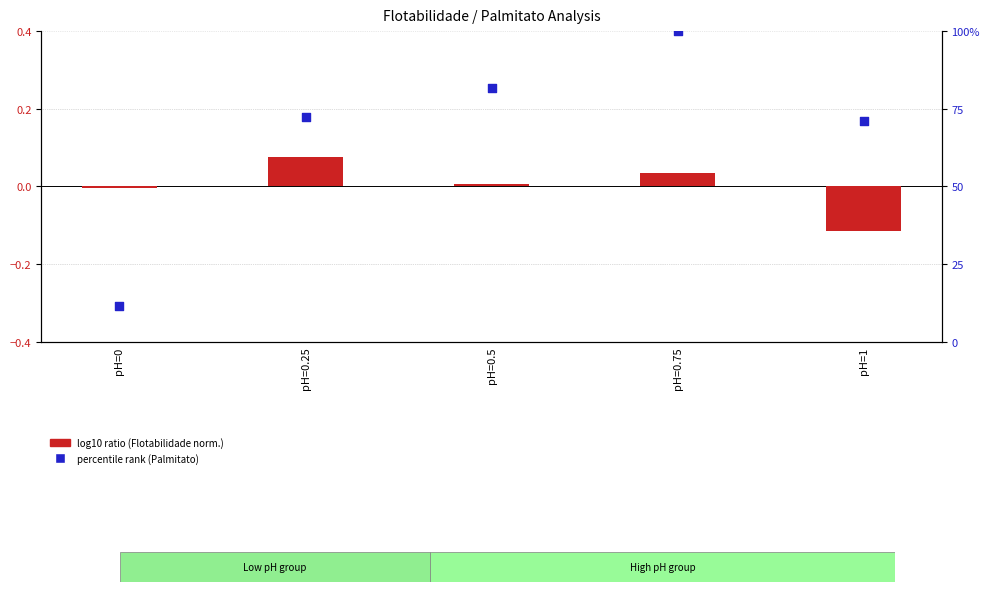

At how many categories does at least one series exceed 34?

4